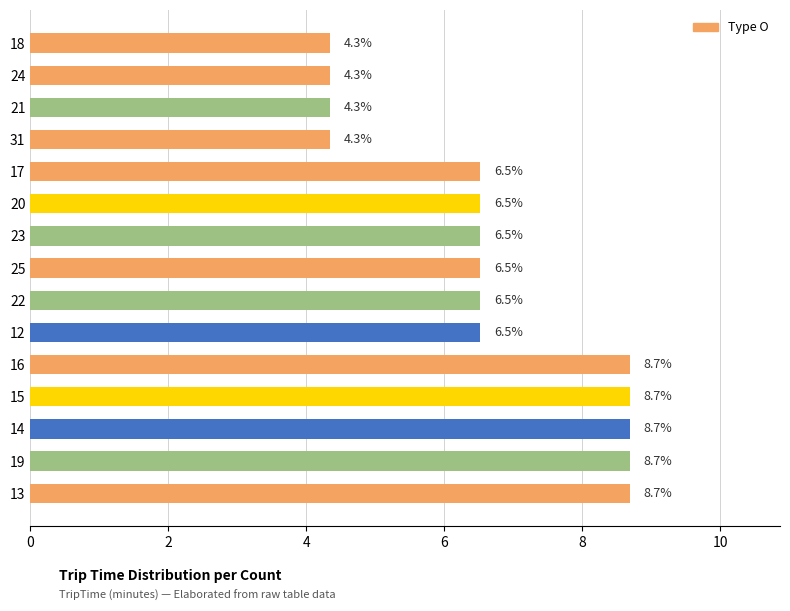

True or false: the data shows 12.0 at 19.

False